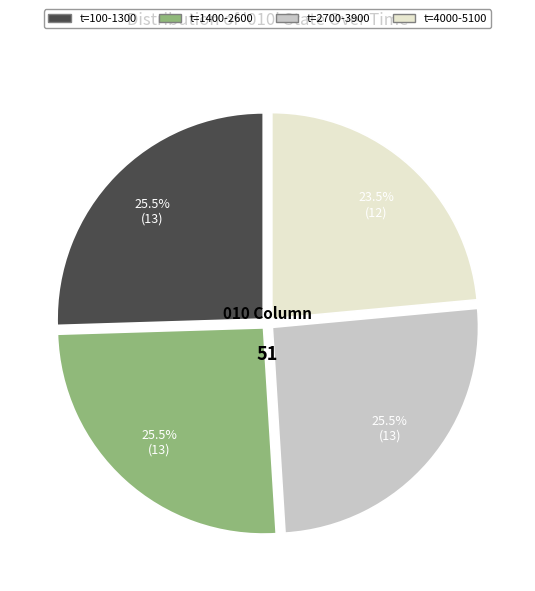

Is there any slice that represents more than half of the pie?

No